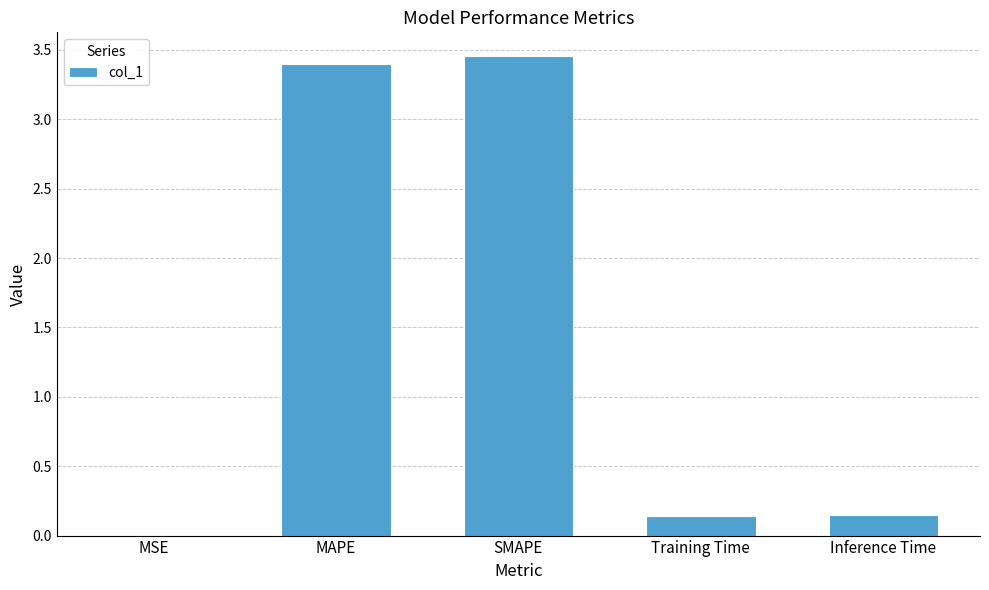

What is the change in value from MSE to Inference Time?

+0.1